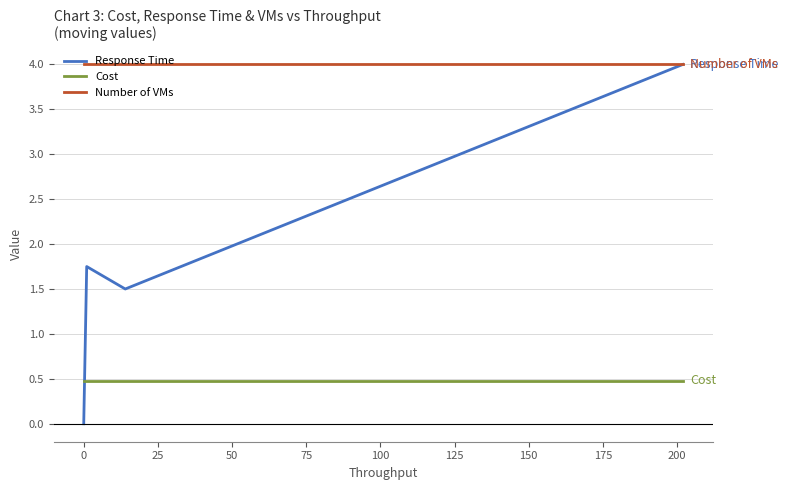

What is the sum of all Number of VMs values?

52.0